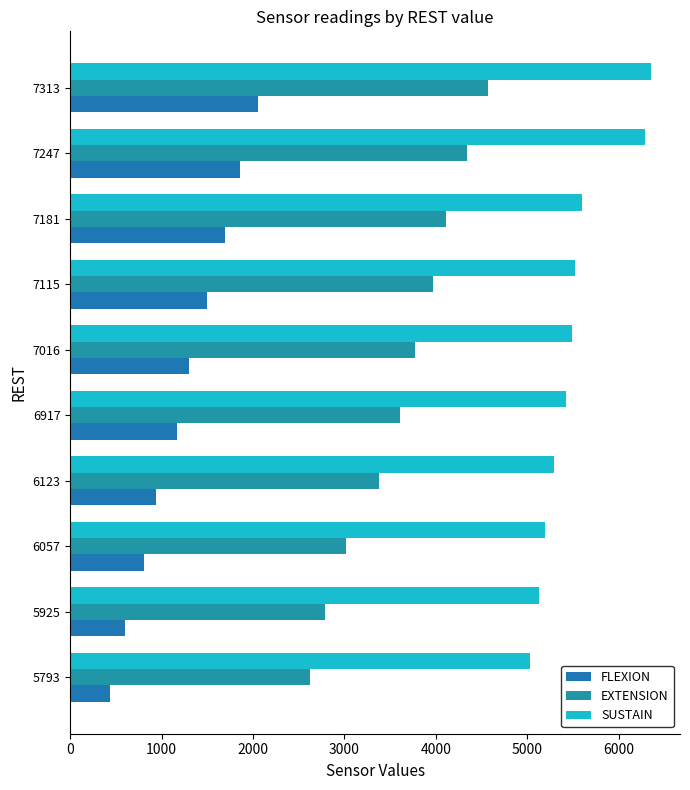

What is the sum of all EXTENSION values?

36184